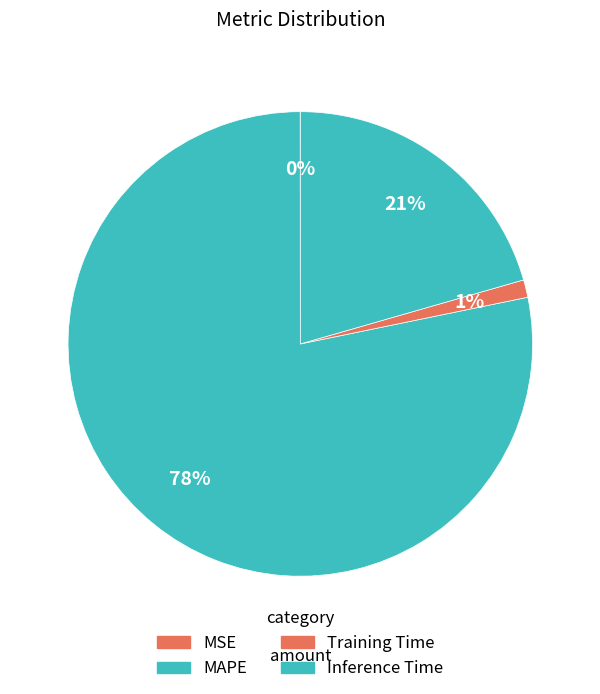

Rank the categories by value from lowest to highest.

MSE, Training Time, Inference Time, MAPE